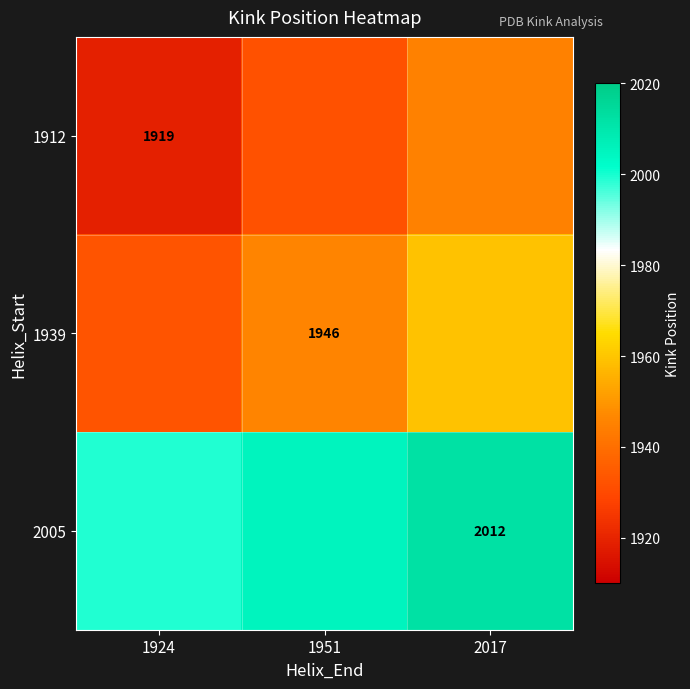

At which category is the sum across all series the highest?

2017